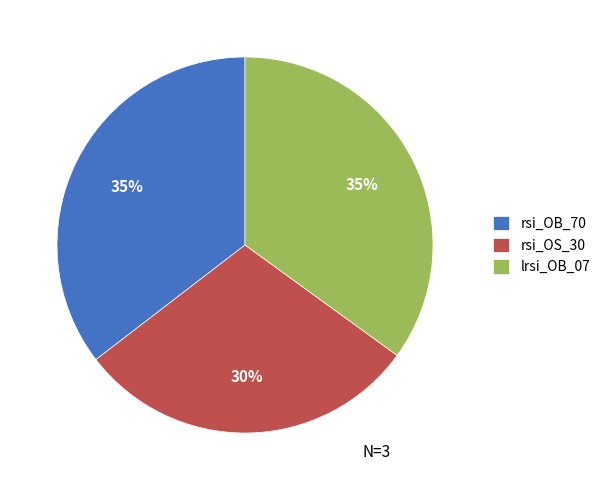

Is the sum of lrsi_OB_07 and rsi_OS_30 greater than half?

Yes